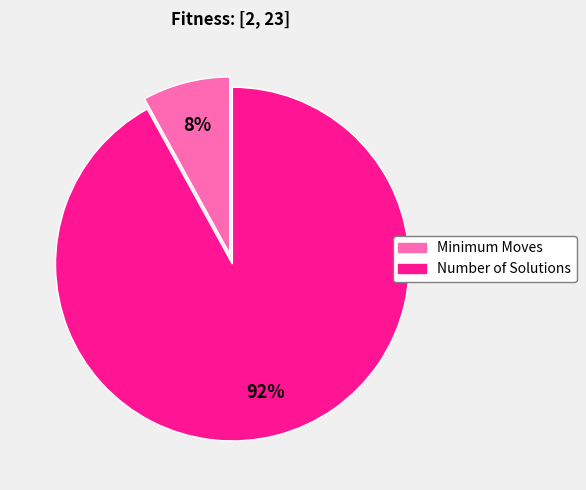

Which category has the biggest portion of the pie?

Number of Solutions